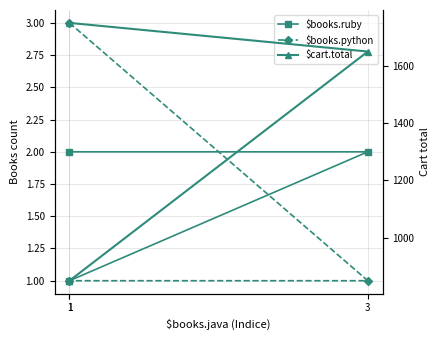

Does the chart have visible grid lines?

Yes